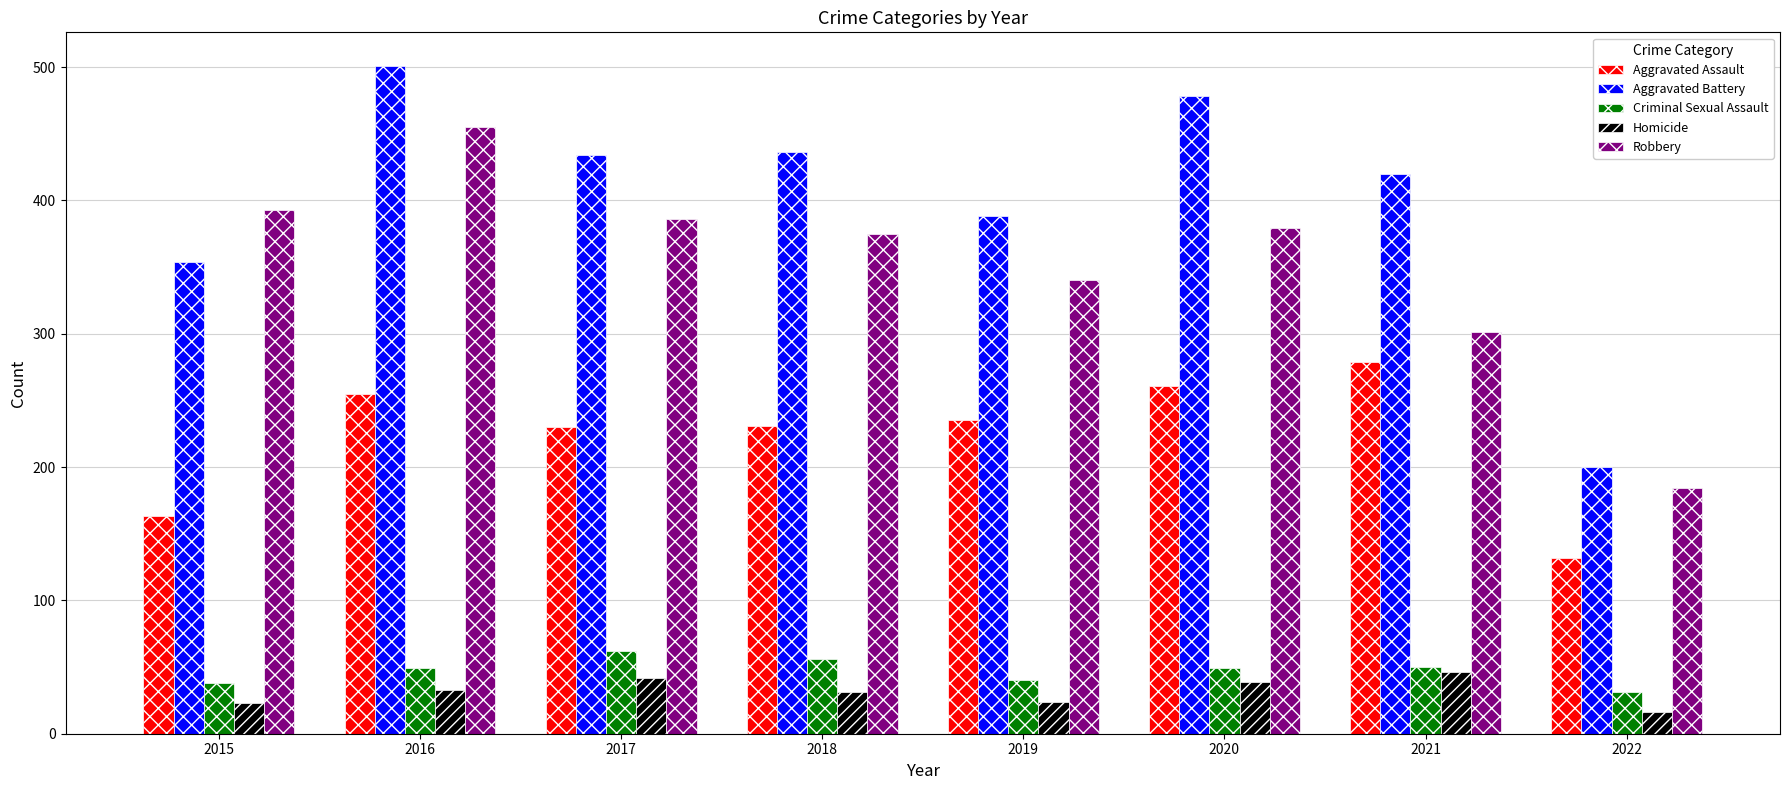

At which category is the sum across all series the highest?

2016